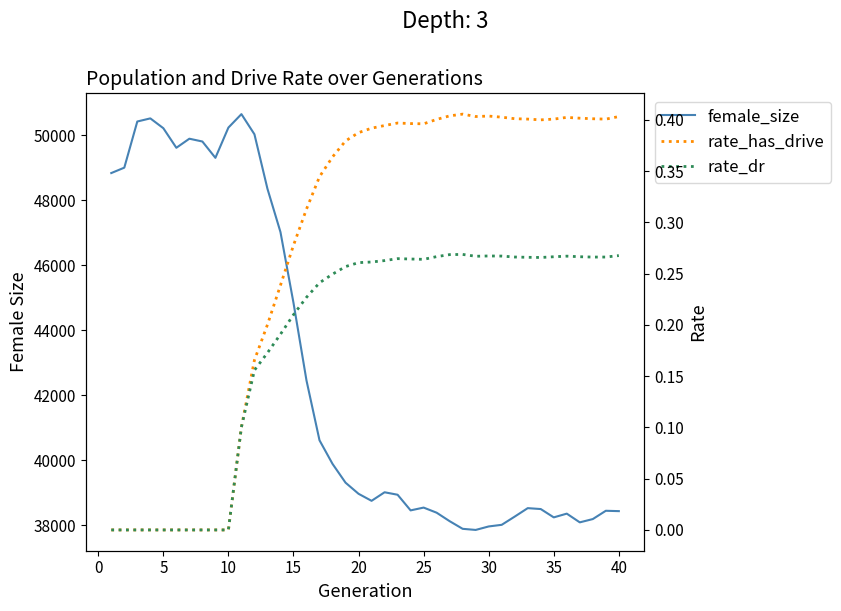

Which series has the largest range (max minus min)?

female_size